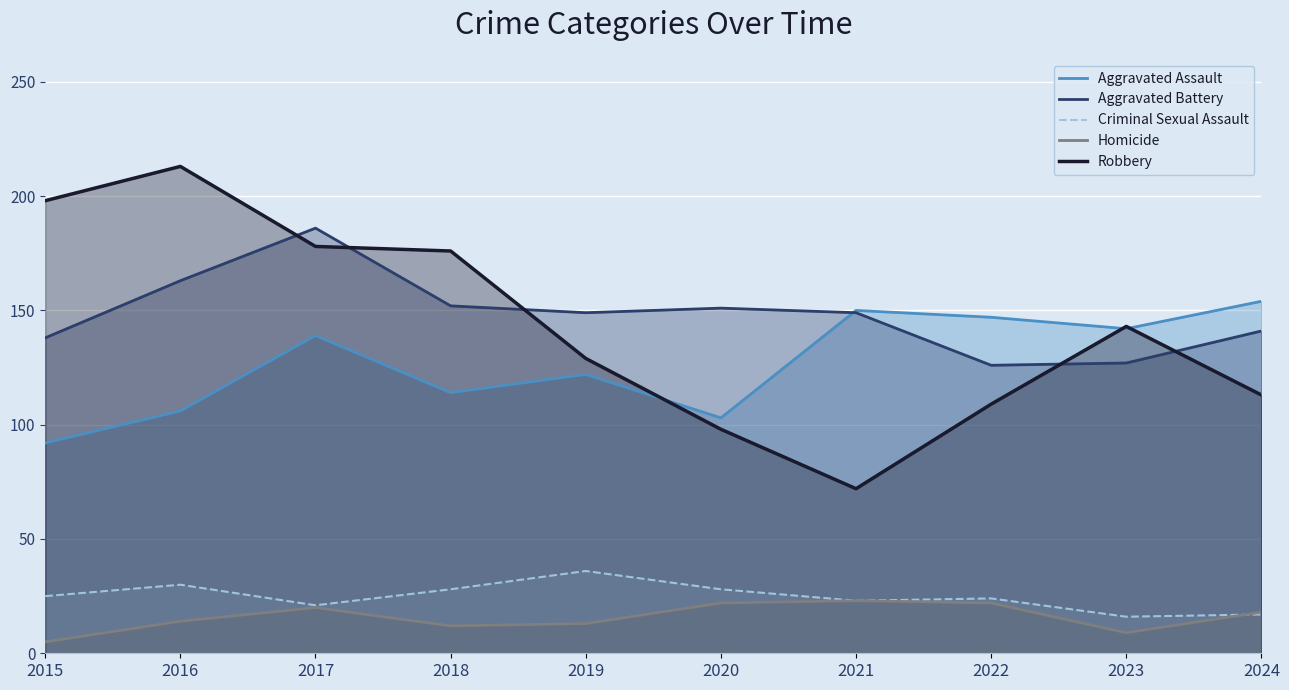

In Aggravated Battery, how many points are lower than both neighbors (excluding endpoints)?

2